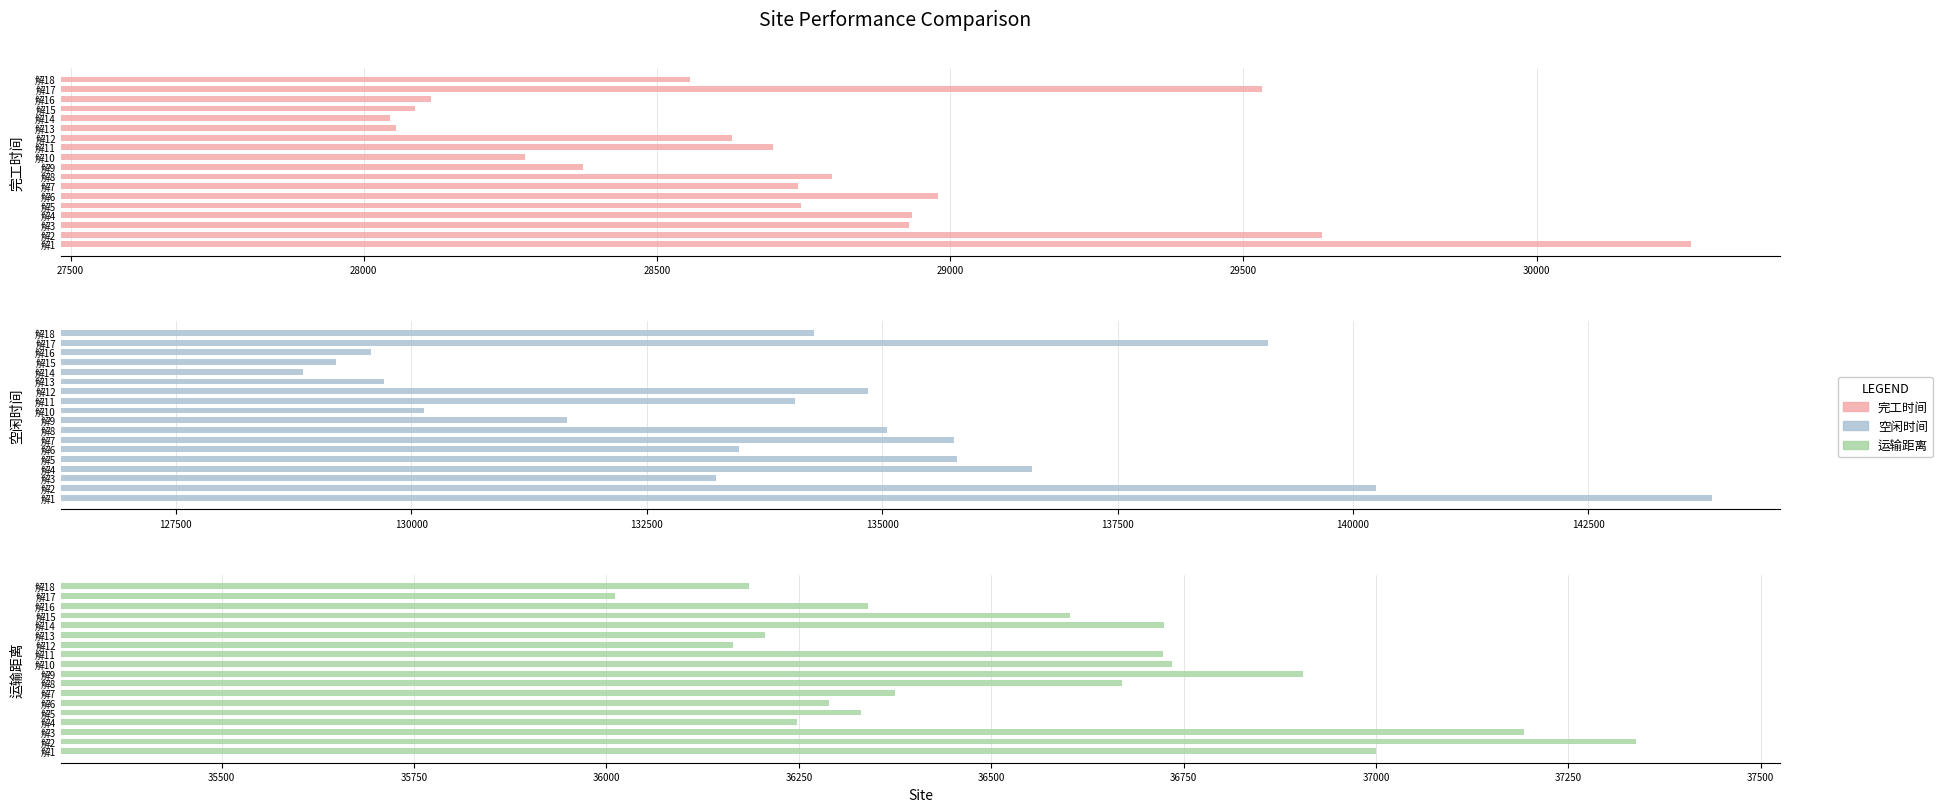

How many groups of bars are there?

18